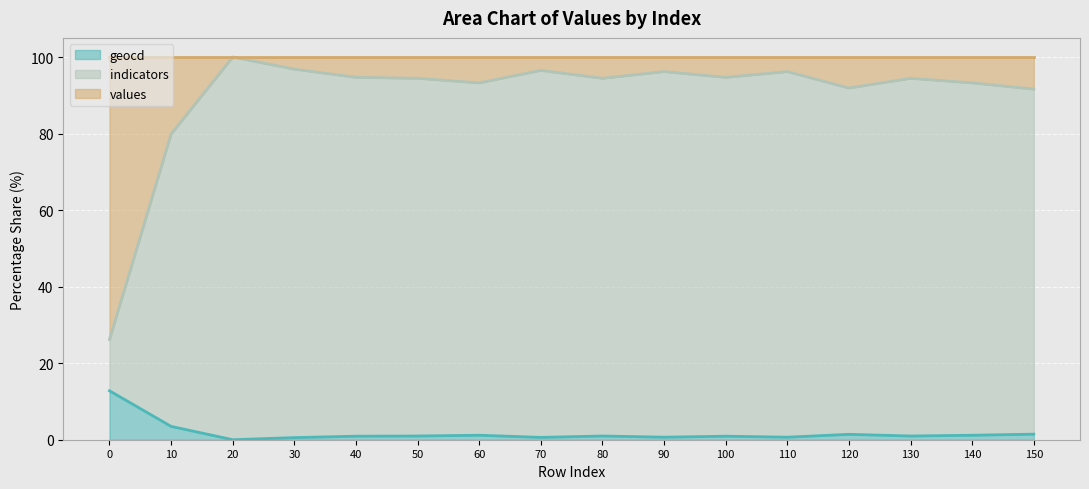

The values line series shows 134.8 at 30. True or false?

False